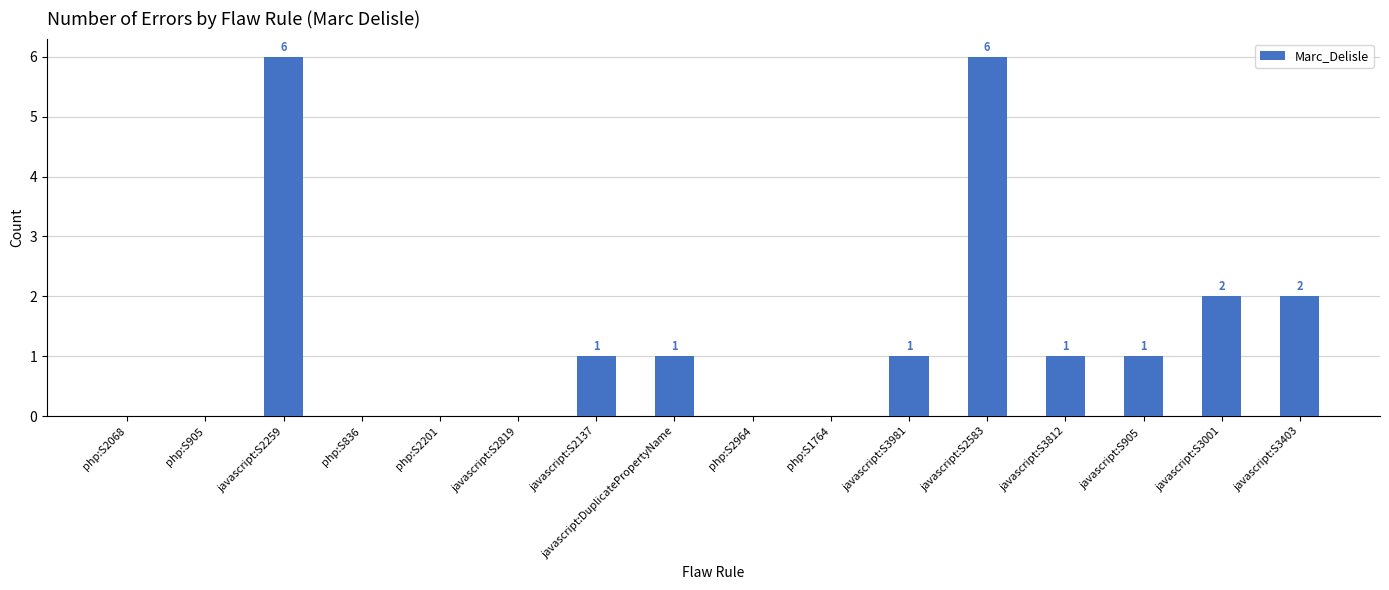

What is the sum of the values at javascript:S3812 and javascript:S3001?

3